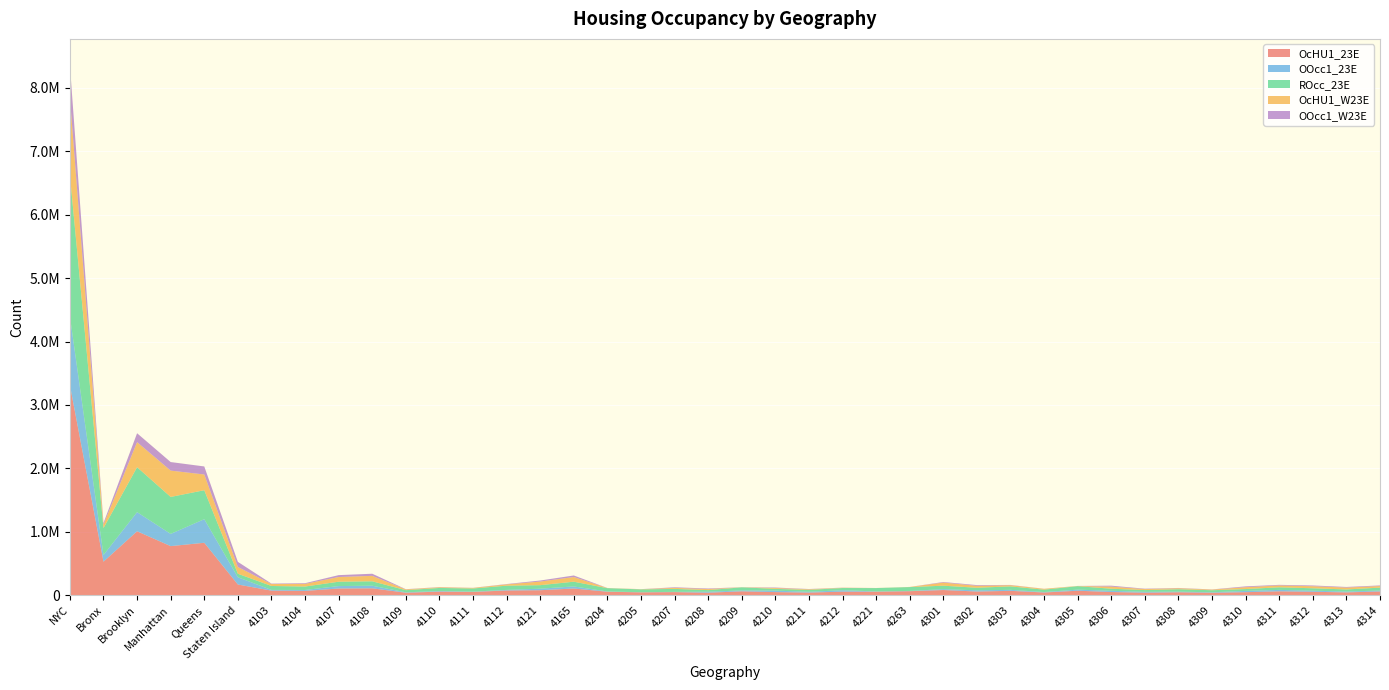

Reading left to right, what are all the values shown in this chart?

OcHU1_23E: 3313314	530067	1009601	775371	828227	170048	73548	69165	107116	110357	40473	58058	53754	75843	79870	107187	56282	46581	50488	40832	62965	50672	42890	57412	57042	64903	83176	59520	70271	44424	72185	51747	41227	47912	40036	49270	63050	55366	46067	60587
OOcc1_23E: 1085851	105498	301540	192327	371879	114607	11363	14835	38435	40898	6665	9541	4268	9087	24479	32756	4017	2189	3740	15603	13720	22898	12560	22267	4364	4140	13707	19287	15601	6969	17324	19375	12840	9685	7525	19924	22227	17299	13199	14693
ROcc_23E: 2227463	424569	708061	583044	456348	55441	62185	54330	68681	69459	33808	48517	49486	66756	55391	74431	52265	44392	46748	25229	49245	27774	30330	35145	52678	60763	54670	40233	54670	37455	54861	32372	28387	38227	32511	29346	40823	38067	32868	45894
OcHU1_W23E: 1218720	54141	395313	414912	248168	106186	30452	41965	74095	85706	11970	10423	8993	20620	56994	73694	2315	3069	16215	16215	1468	13383	9650	4267	955	2095	49228	30594	18766	13027	2685	33586	15399	15623	9885	29272	29683	32352	29718	25055
OOcc1_W23E: 508451	25364	140408	134904	126637	81138	6701	10623	29681	33607	3416	3205	1704	5170	16409	24388	832	757	9413	9413	513	7879	3770	1908	153	91	9016	11258	4099	1449	549	14541	6555	4430	2760	13010	9031	11920	9691	9440